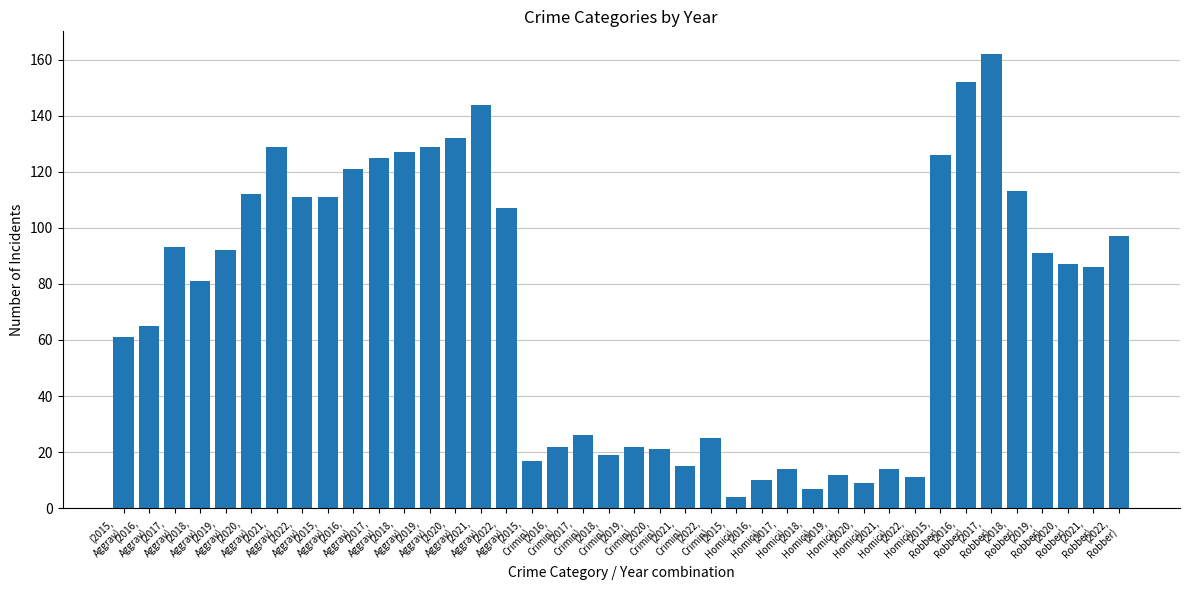

At which label is the value closest to 83?

(2018,
Aggrav)